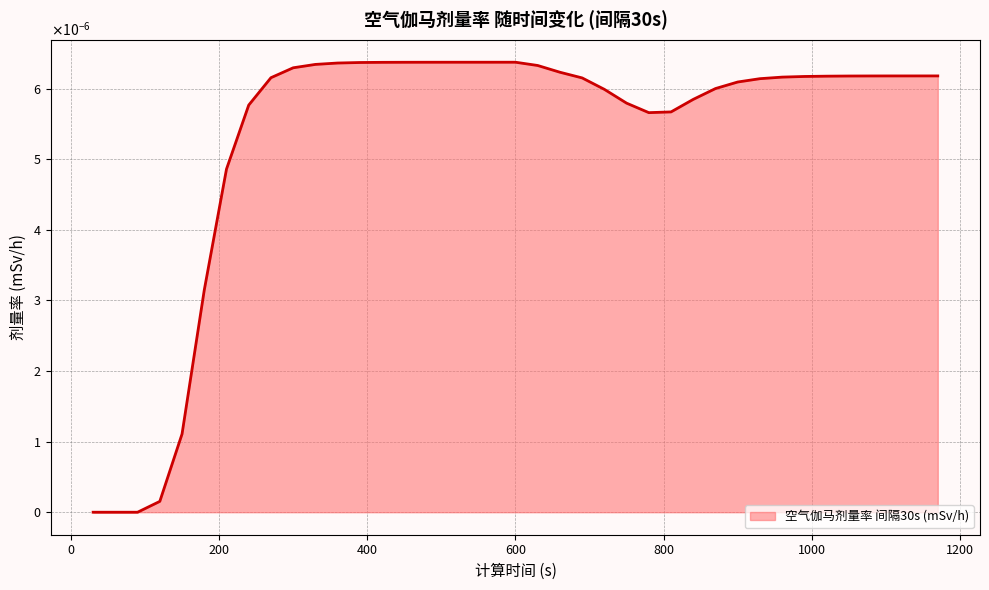

Is this an area chart (filled region under the line)?

Yes